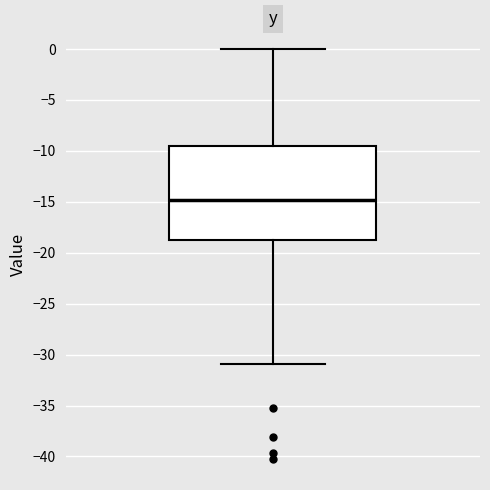

Transcribe this box plot: give where the median line is, the range the box spans, and where the two whiskers end, as read against the y-axis. The values are not printed on the chart, so give them approximately, as read against the axis.

median -15.0, box -18.5 to -9.5, whiskers -31.0 to 0.0